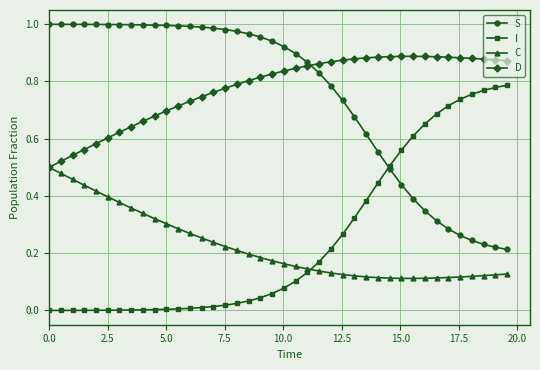

Rank the series by their maximum value, from highest to lowest.

S, D, I, C